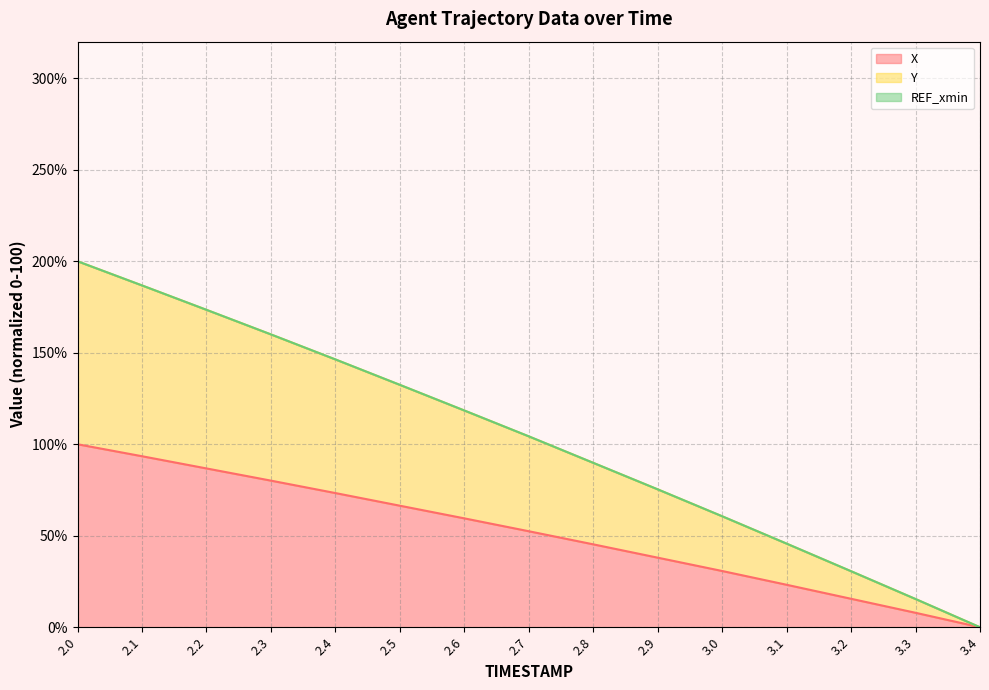

Rank the categories by Y value from lowest to highest.

3.4, 3.3, 3.2, 3.1, 3.0, 2.9, 2.8, 2.7, 2.6, 2.5, 2.4, 2.3, 2.2, 2.1, 2.0